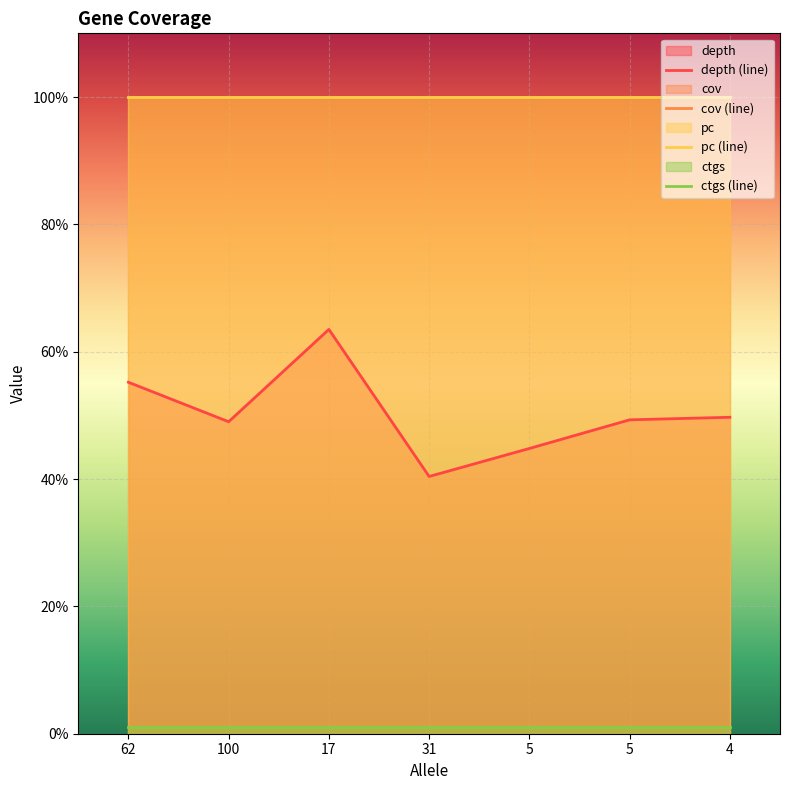

Where is cov (line) nearest to the value 100?

62